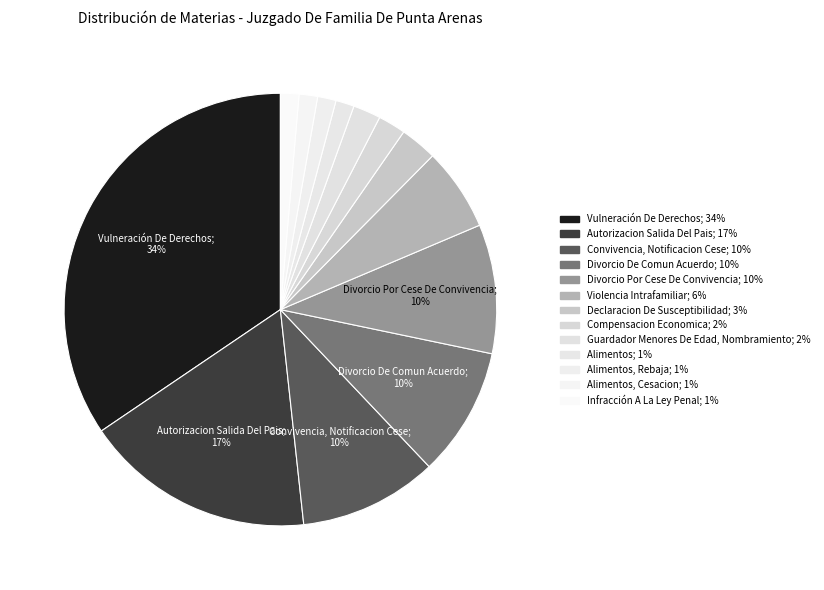

Rank the categories by value from lowest to highest.

Alimentos, Alimentos, Rebaja, Alimentos, Cesacion, Infracción A La Ley Penal, Compensacion Economica, Guardador Menores De Edad, Nombramiento, Declaracion De Susceptibilidad, Violencia Intrafamiliar, Divorcio De Comun Acuerdo, Divorcio Por Cese De Convivencia, Convivencia, Notificacion Cese, Autorizacion Salida Del Pais, Vulneración De Derechos